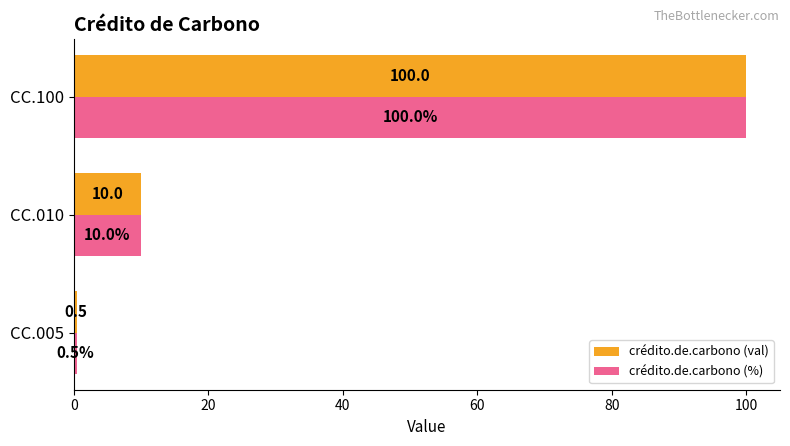

True or false: crédito.de.carbono (val) has a value of 10.0 at CC.010.

True